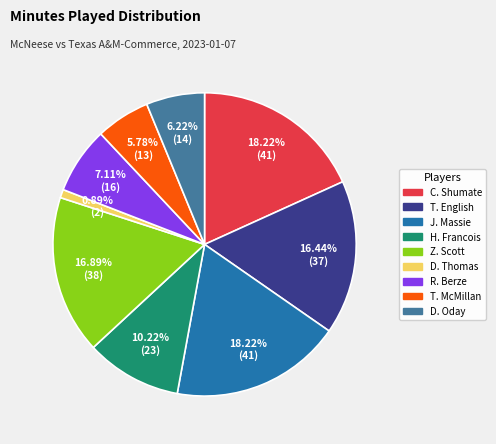

Does D. Oday represent more than half of the total?

No